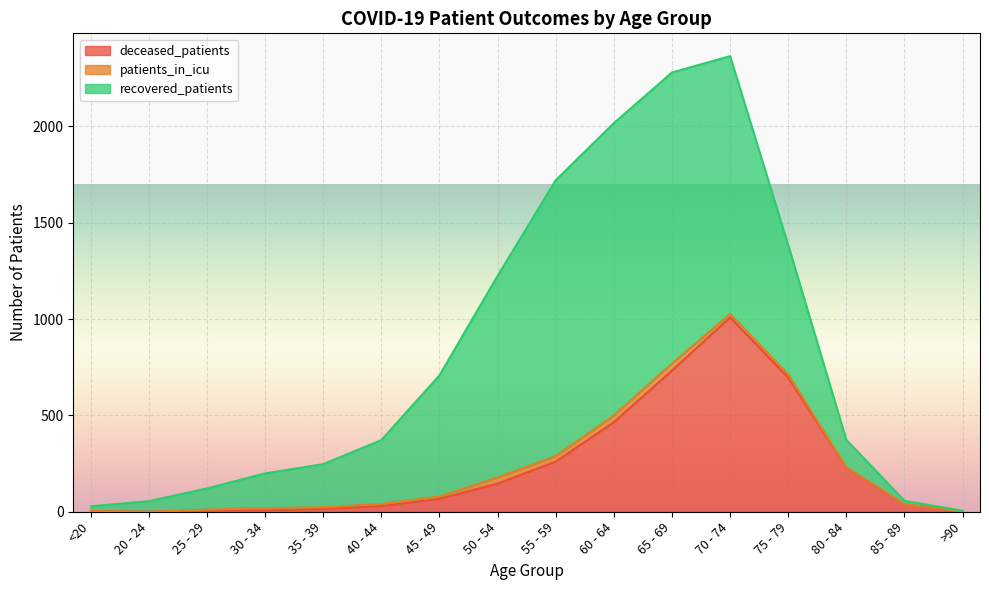

How many interior local valleys does the deceased_patients series have?

2